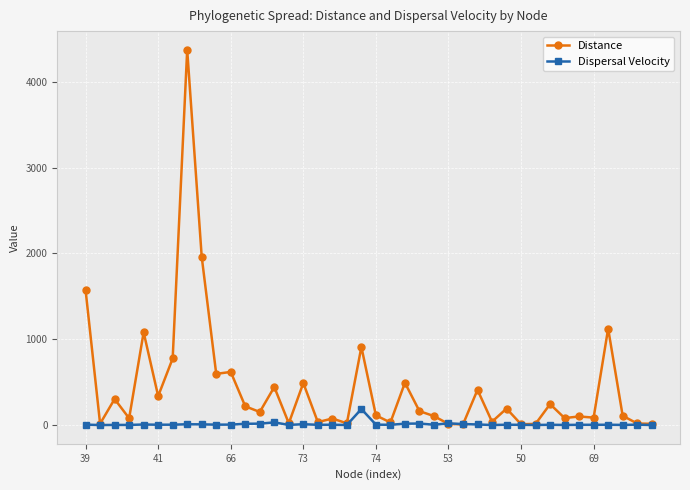

Which series has the largest total across all categories?

Distance